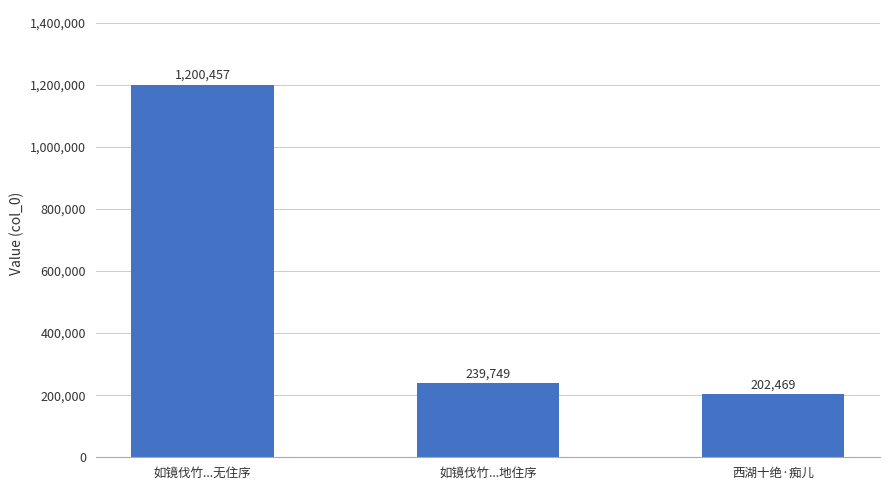

List the labels in order of value, largest first.

如镜伐竹...无住序, 如镜伐竹...地住序, 西湖十绝·痴儿